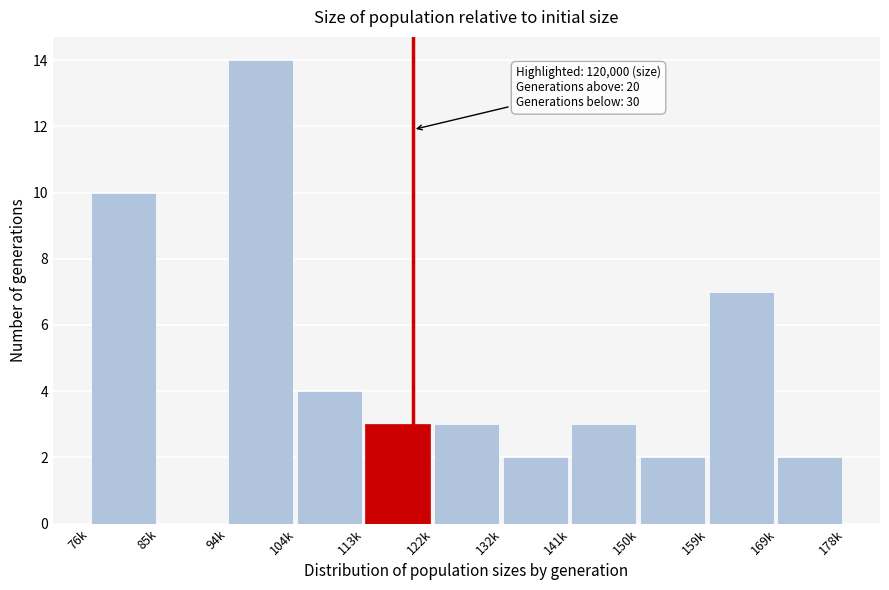

Reading right to left, transcribe all the data shown in this chart.

169k=2	159k=7	150k=2	141k=3	132k=2	122k=3	113k=3	104k=4	94k=14	85k=0	76k=10